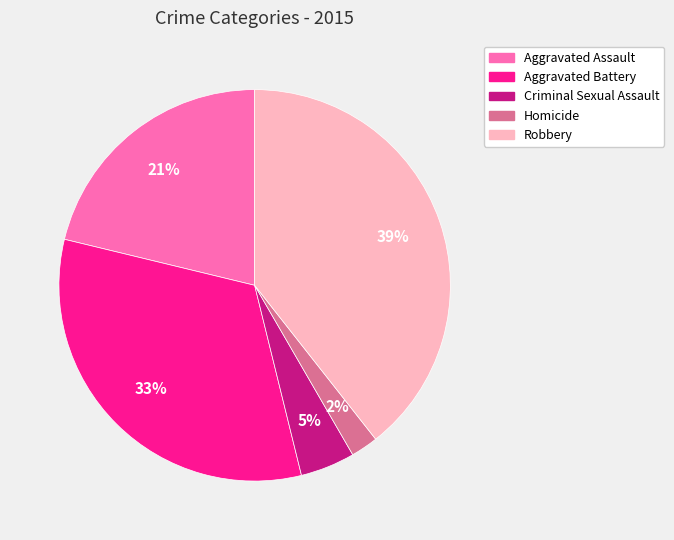

Which slice is the smallest?

Homicide